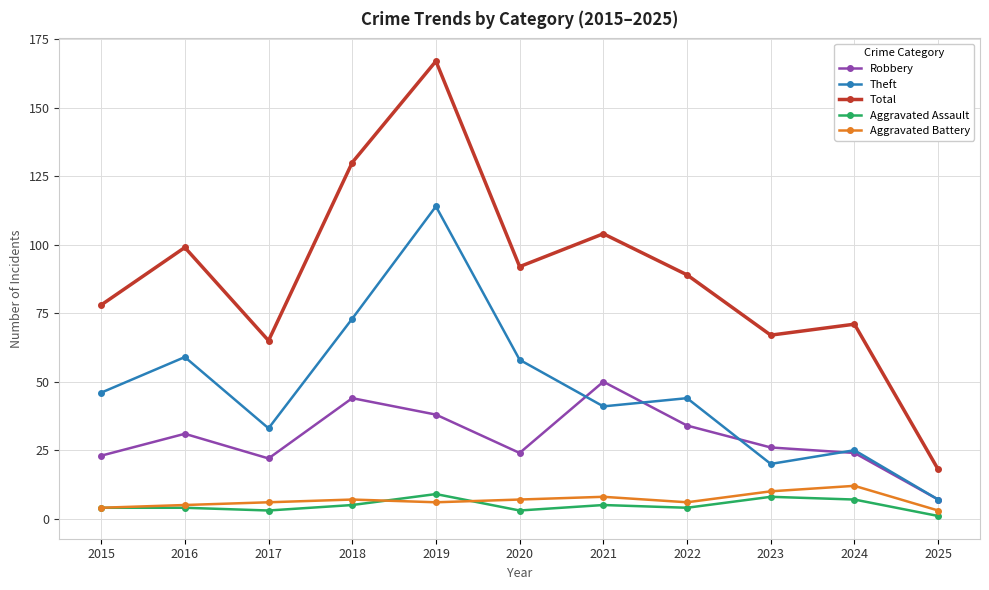

At which category does the chart reach its peak across all series?

2019